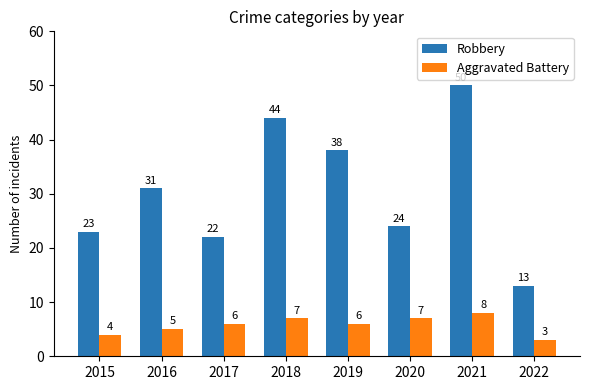

What is the spread (max minus min) of values at 2017?

16